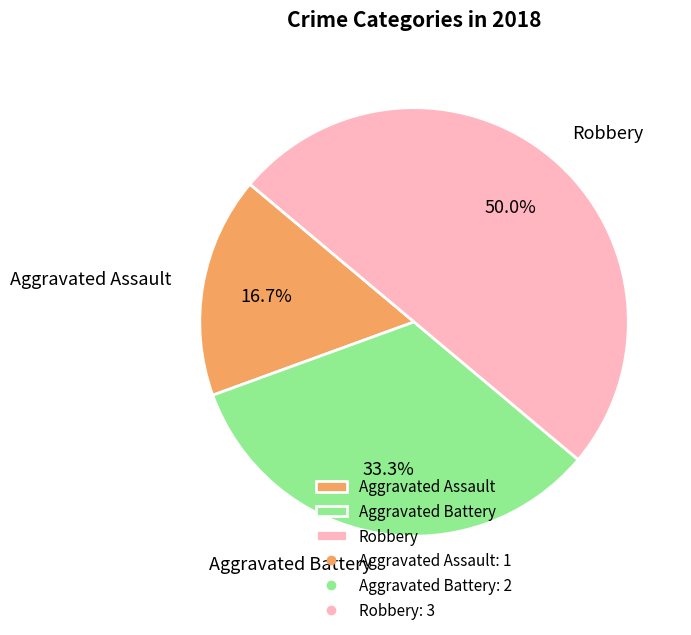

Approximately how many times larger is the value at Robbery compared to Aggravated Battery?

1.5